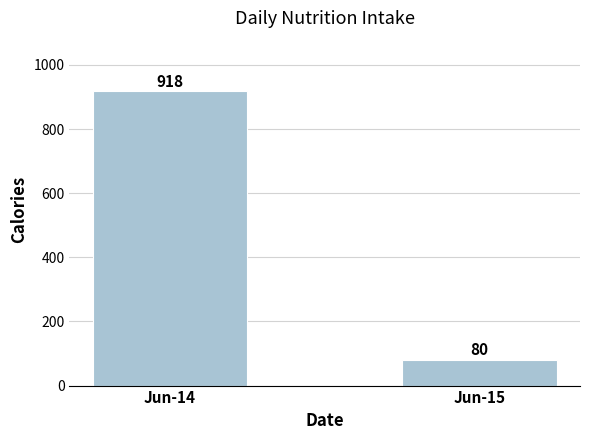

What is the sum of all values?

998